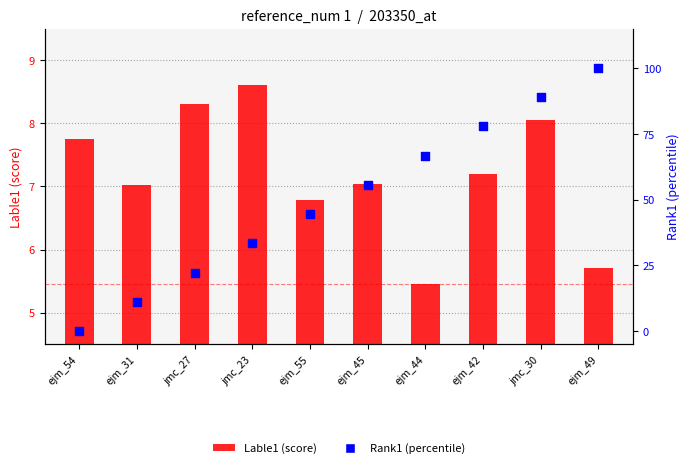

Which series has the largest total across all categories?

Rank1 (%)